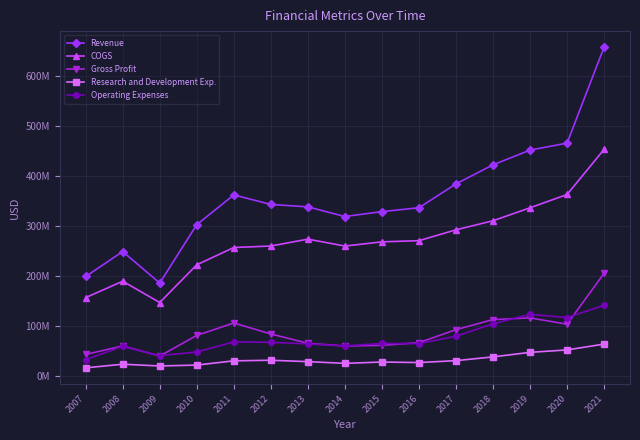

Rank the series by their maximum value, from lowest to highest.

Research and Development Exp., Operating Expenses, Gross Profit, COGS, Revenue